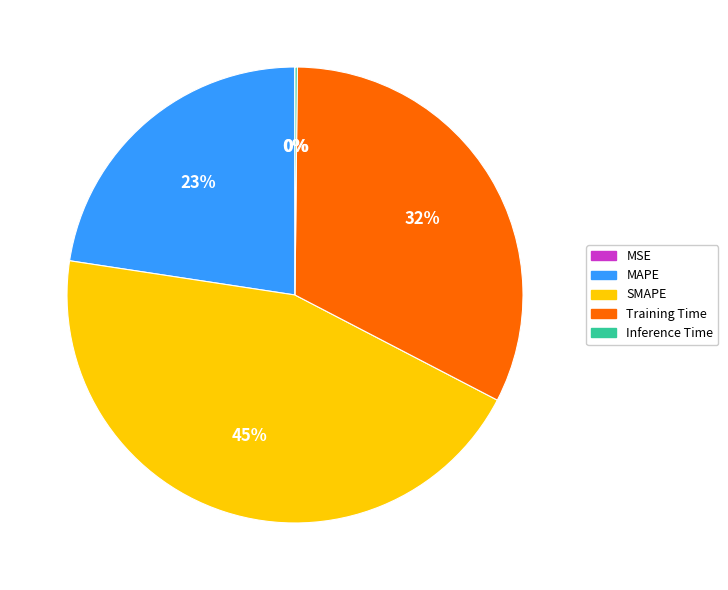

To the nearest percent, what percentage of the pie is Training Time?

32%